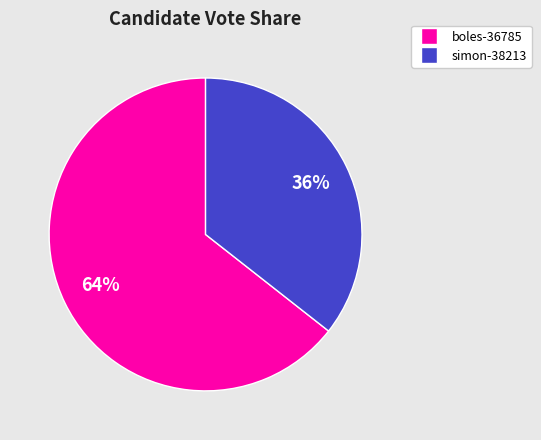

Do simon-38213 and boles-36785 together represent more than half of the pie?

Yes